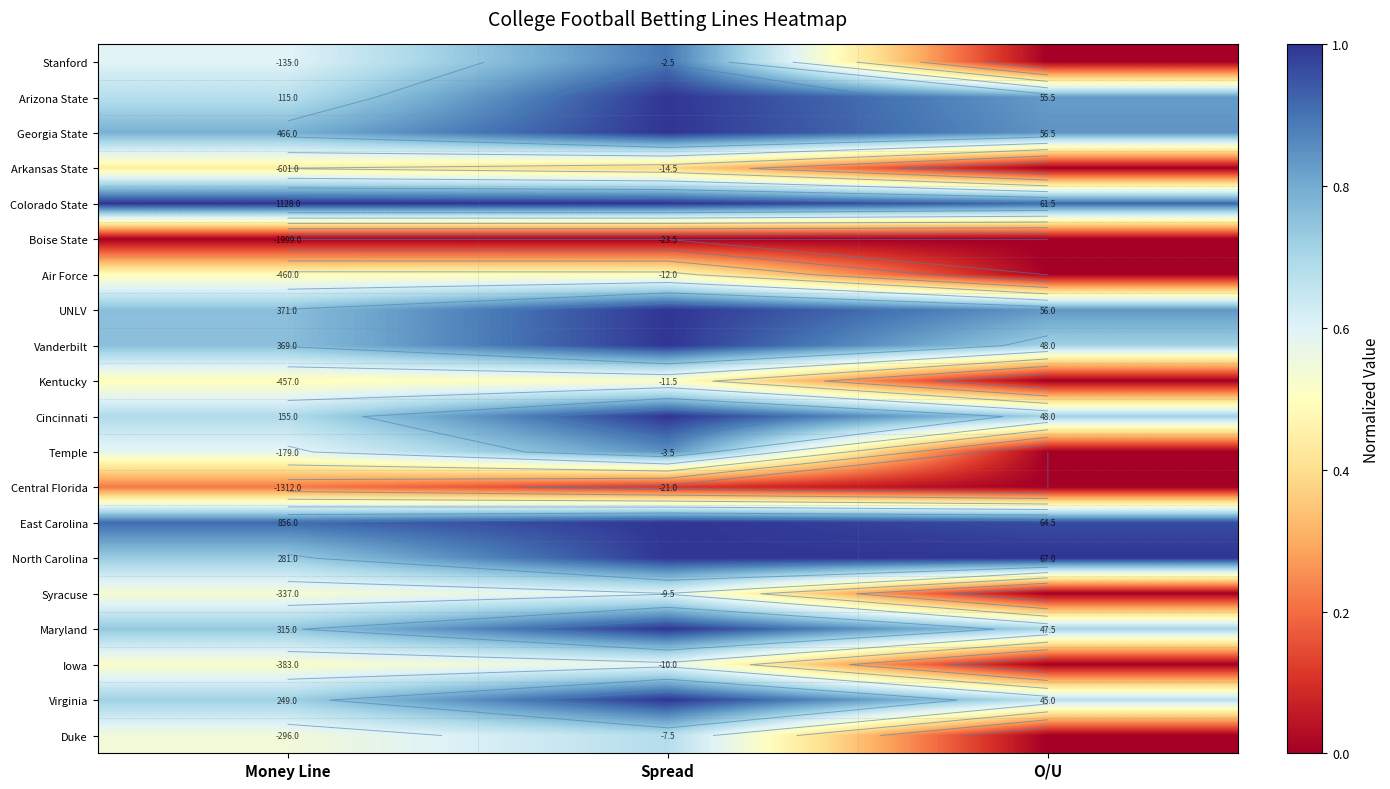

At how many categories does at least one series exceed 0?

3